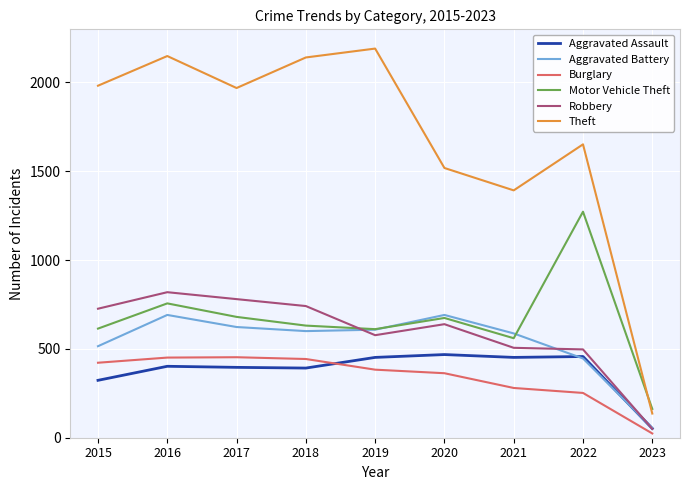

True or false: Burglary has a value of 383 at 2019.

True